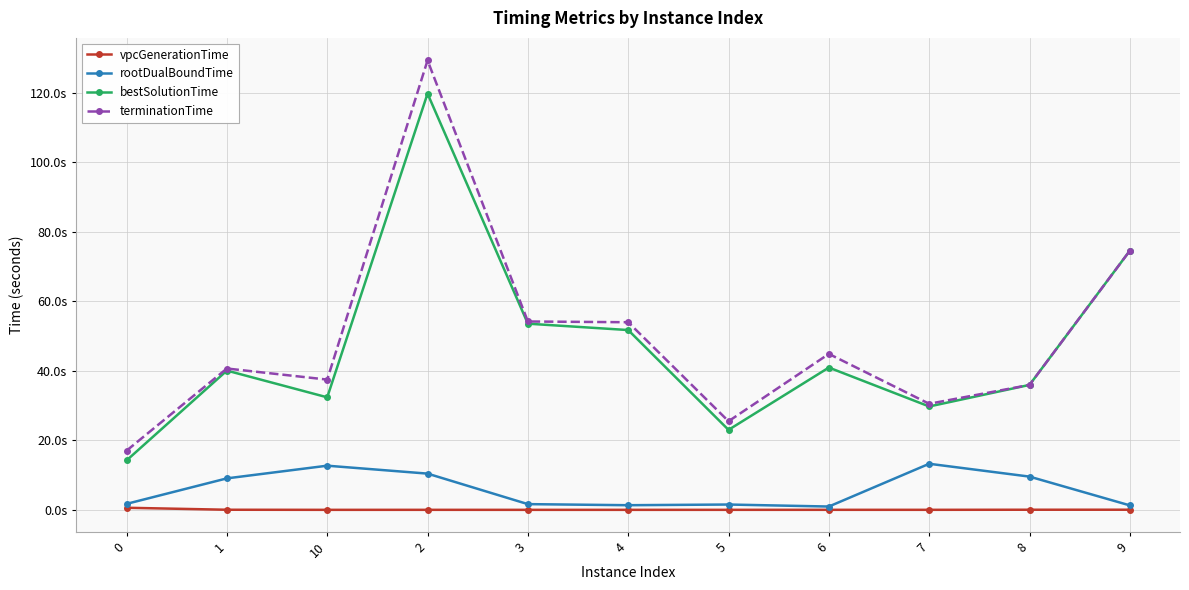

What are all the series names shown in the legend?

vpcGenerationTime, rootDualBoundTime, bestSolutionTime, terminationTime